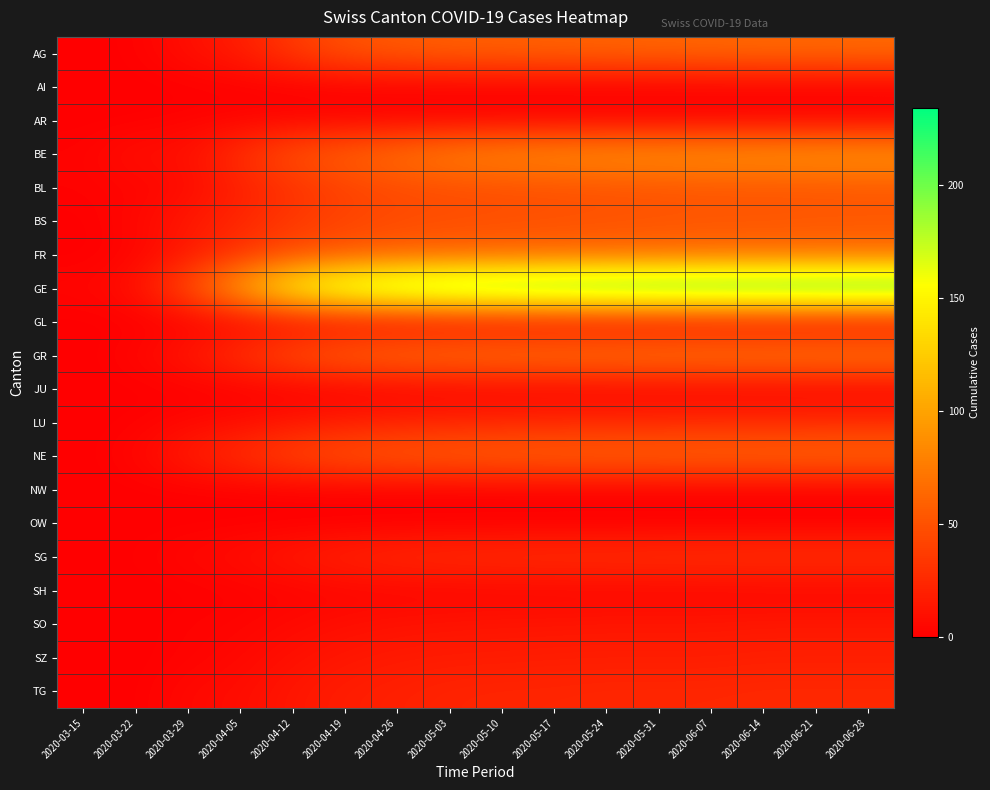

At how many categories does at least one series exceed 14?

14